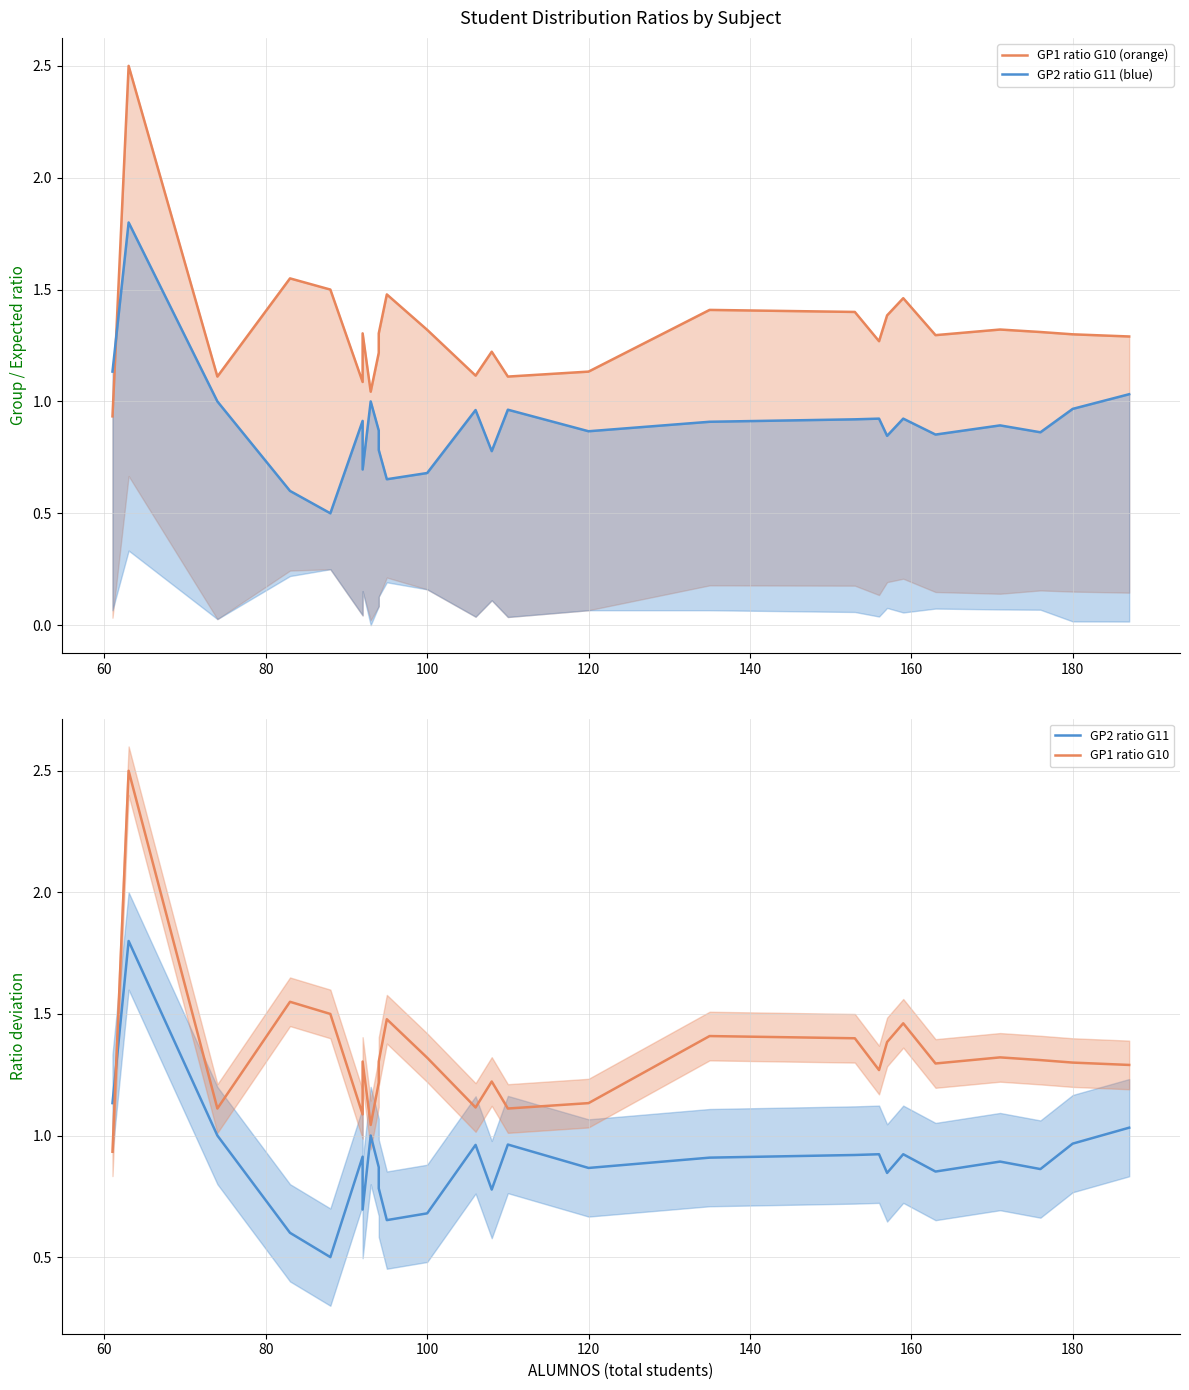

Rank the series at 100 from highest to lowest value.

GP1 ratio G10 (orange), GP1 ratio G10, GP2 ratio G11 (blue), GP2 ratio G11